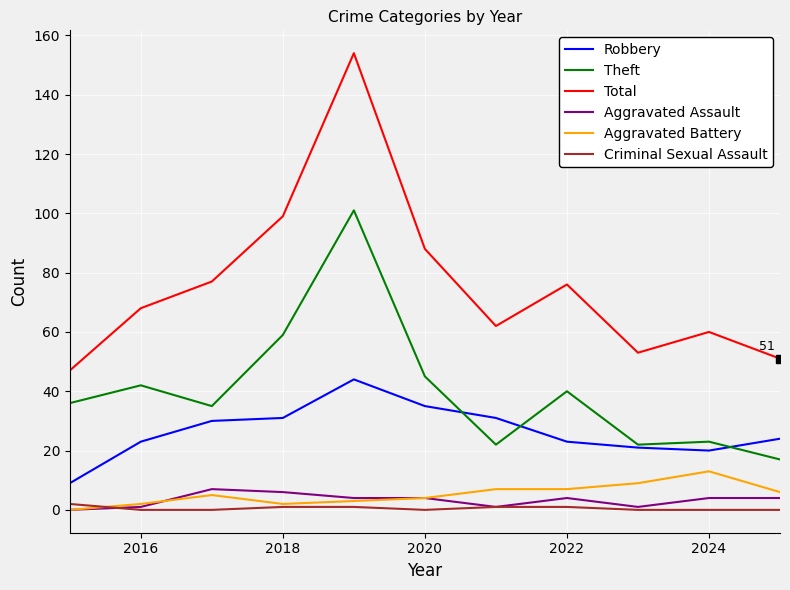

What is the highest value of the Total series?

154